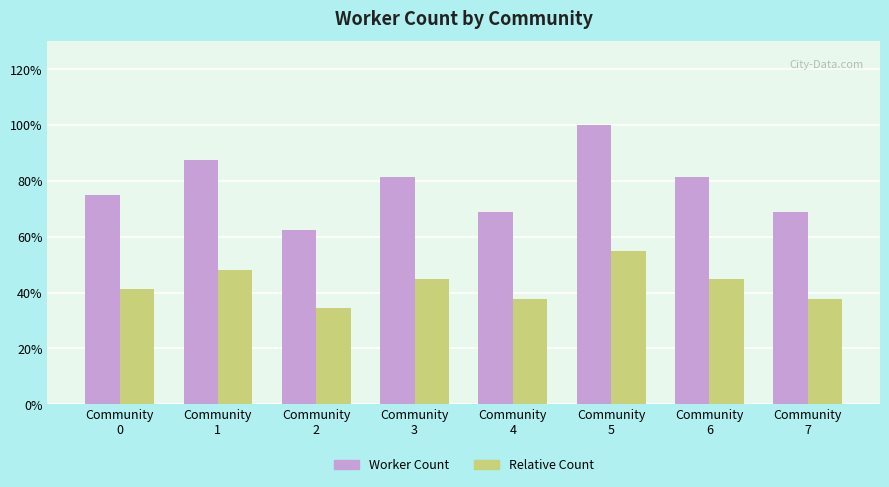

What are all the series names shown in the legend?

Worker Count, Relative Count